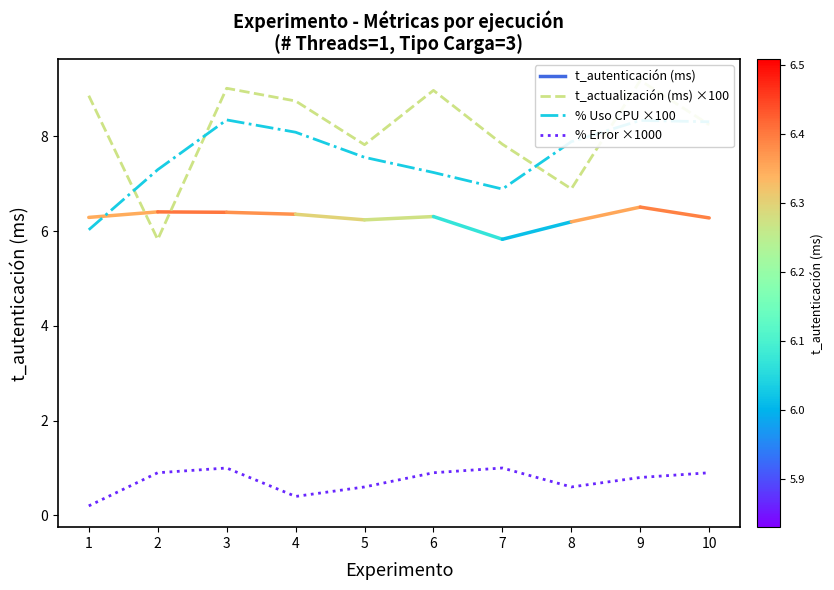

Reading left to right, list all the values displayed in this chart.

t_actualización (ms) ×100: 1=8.9	2=5.8	3=9.0	4=8.7	5=7.8	6=9.0	7=7.8	8=6.9	9=9.2	10=8.2
% Uso CPU ×100: 1=6.0	2=7.3	3=8.3	4=8.1	5=7.6	6=7.2	7=6.9	8=7.9	9=8.3	10=8.3
% Error ×1000: 1=0.2	2=0.9	3=1.0	4=0.4	5=0.6	6=0.9	7=1.0	8=0.6	9=0.8	10=0.9